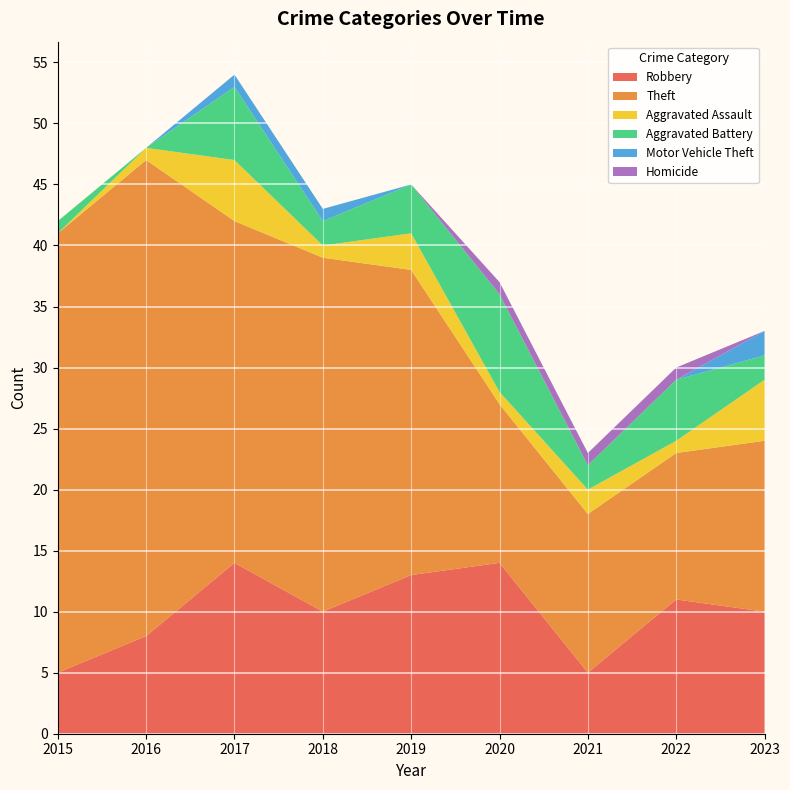

Reading left to right, what are all the values shown in this chart?

Robbery: 5	8	14	10	13	14	5	11	10
Theft: 36	39	28	29	25	13	13	12	14
Aggravated Assault: 0	1	5	1	3	1	2	1	5
Aggravated Battery: 1	0	6	2	4	8	2	5	2
Motor Vehicle Theft: 0	0	1	1	0	0	0	0	2
Homicide: 0	0	0	0	0	1	1	1	0